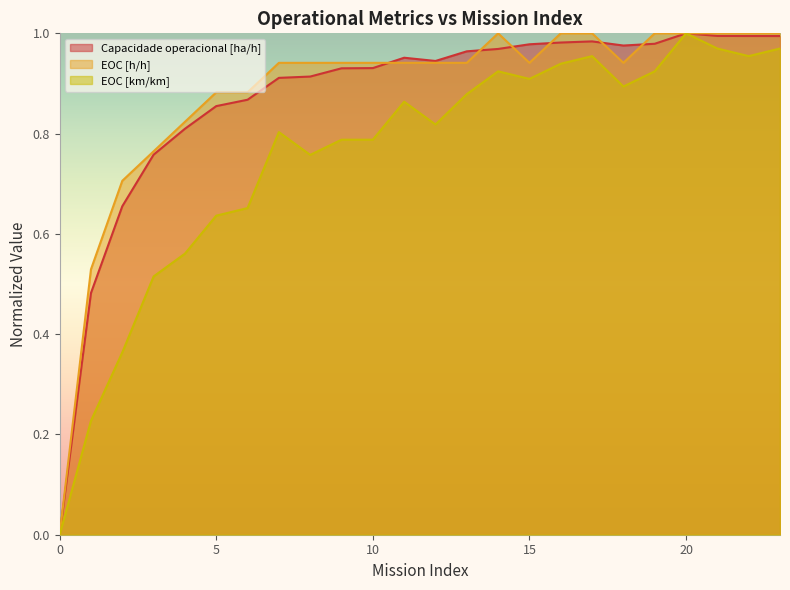

The value of Capacidade operacional [ha/h] at 7 is 0.2. True or false?

False